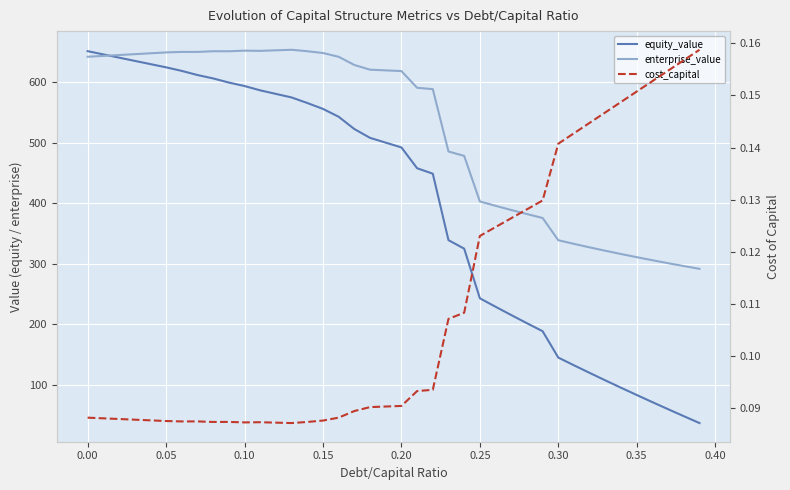

List the series in order of their overall mean, lowest first.

cost_capital, equity_value, enterprise_value